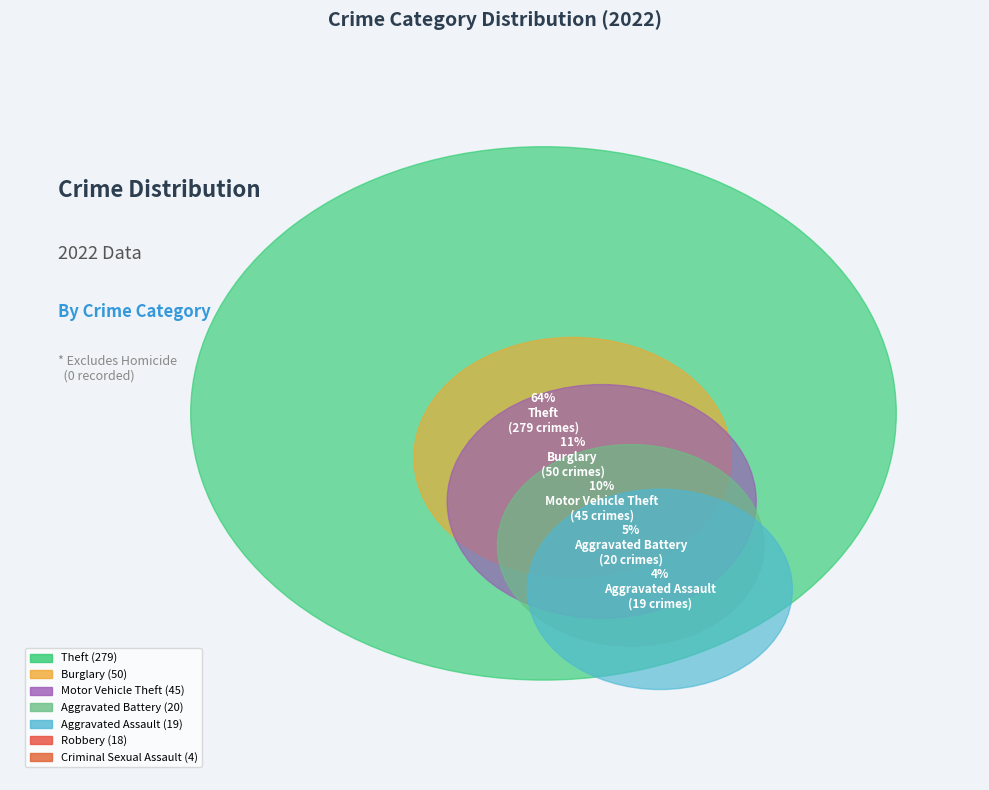

Which category accounts for the majority?

Theft